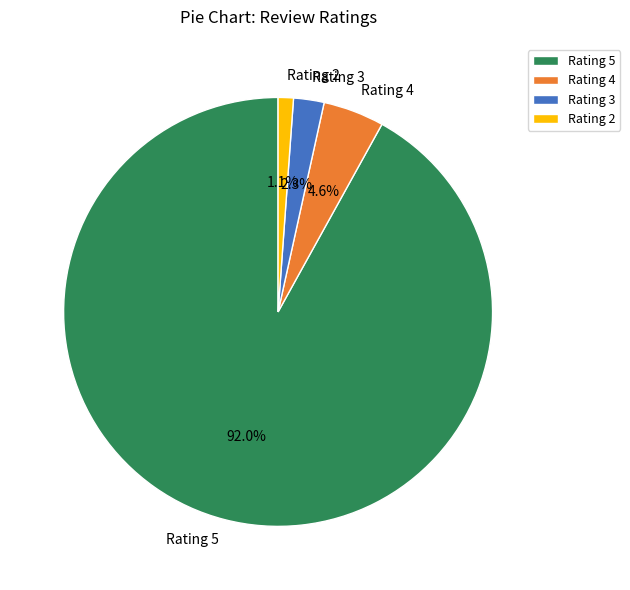

To the nearest percent, what is the average slice percentage?

25%